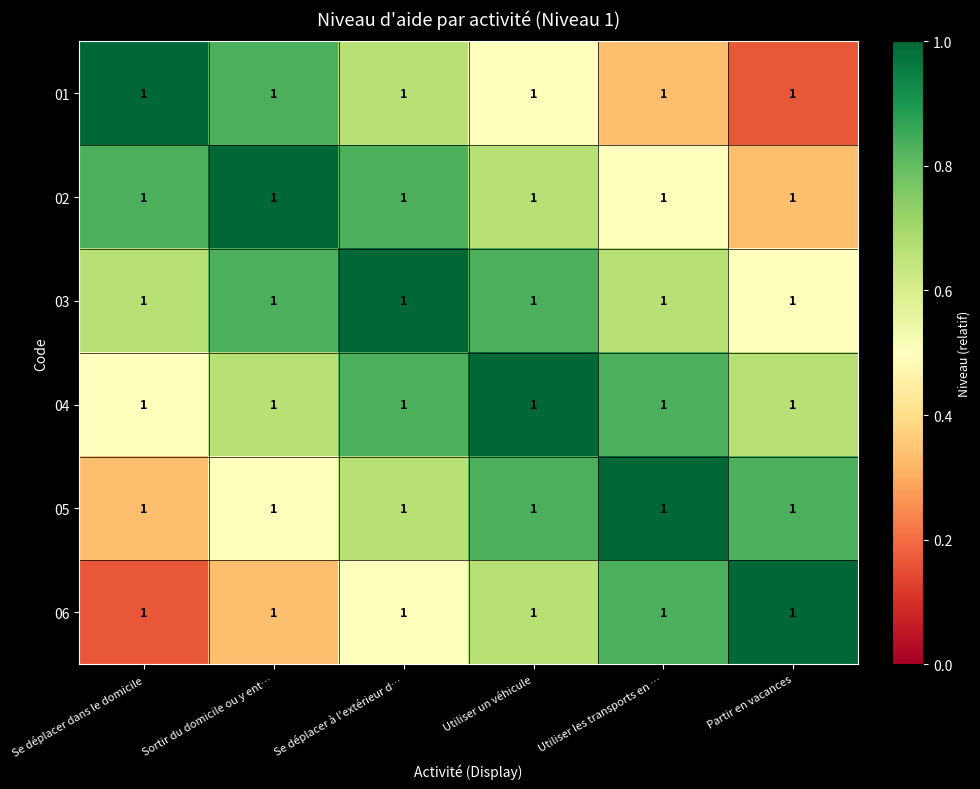

Rank the series at Sortir du domicile ou y ent… from lowest to highest value.

06, 05, 04, 01, 03, 02